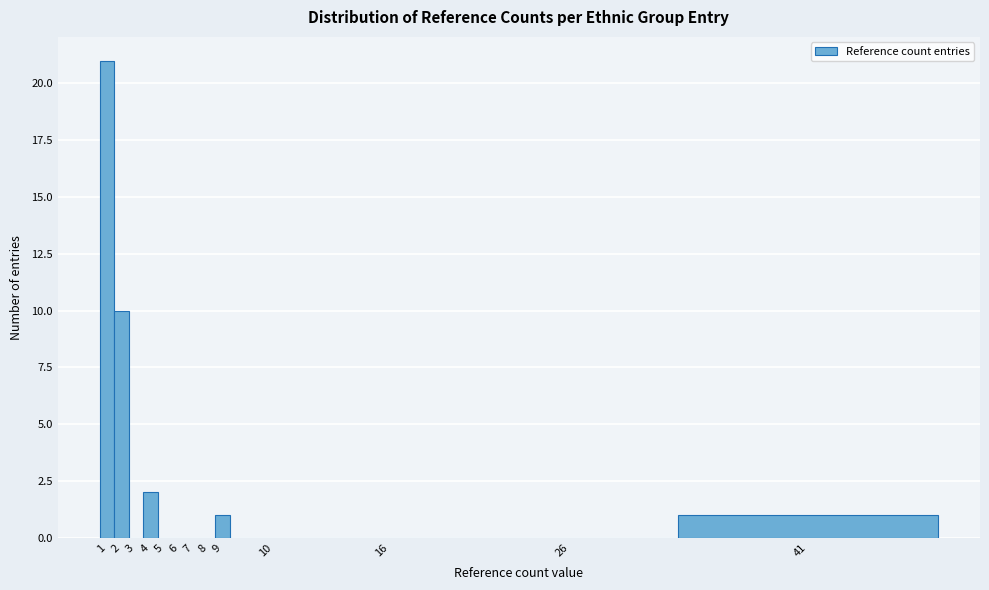

Reading left to right, transcribe all the data shown in this chart.

1=21	2=10	3=0	4=2	5=0	6=0	7=0	8=0	9=1	10=0	16=0	26=0	41=1